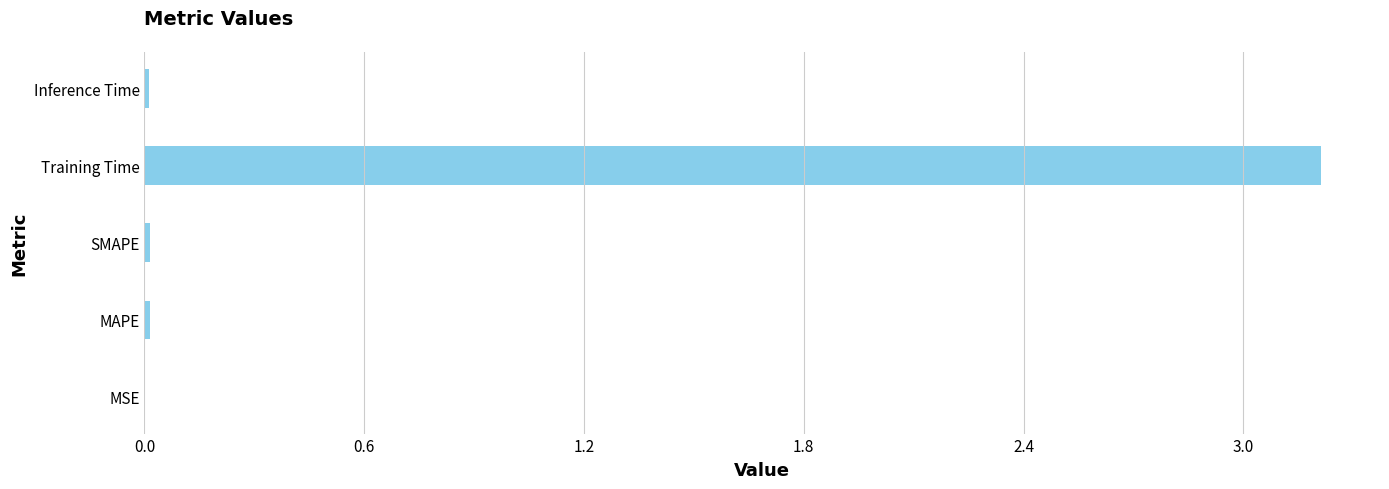

The value at MSE is 0.0. True or false?

True